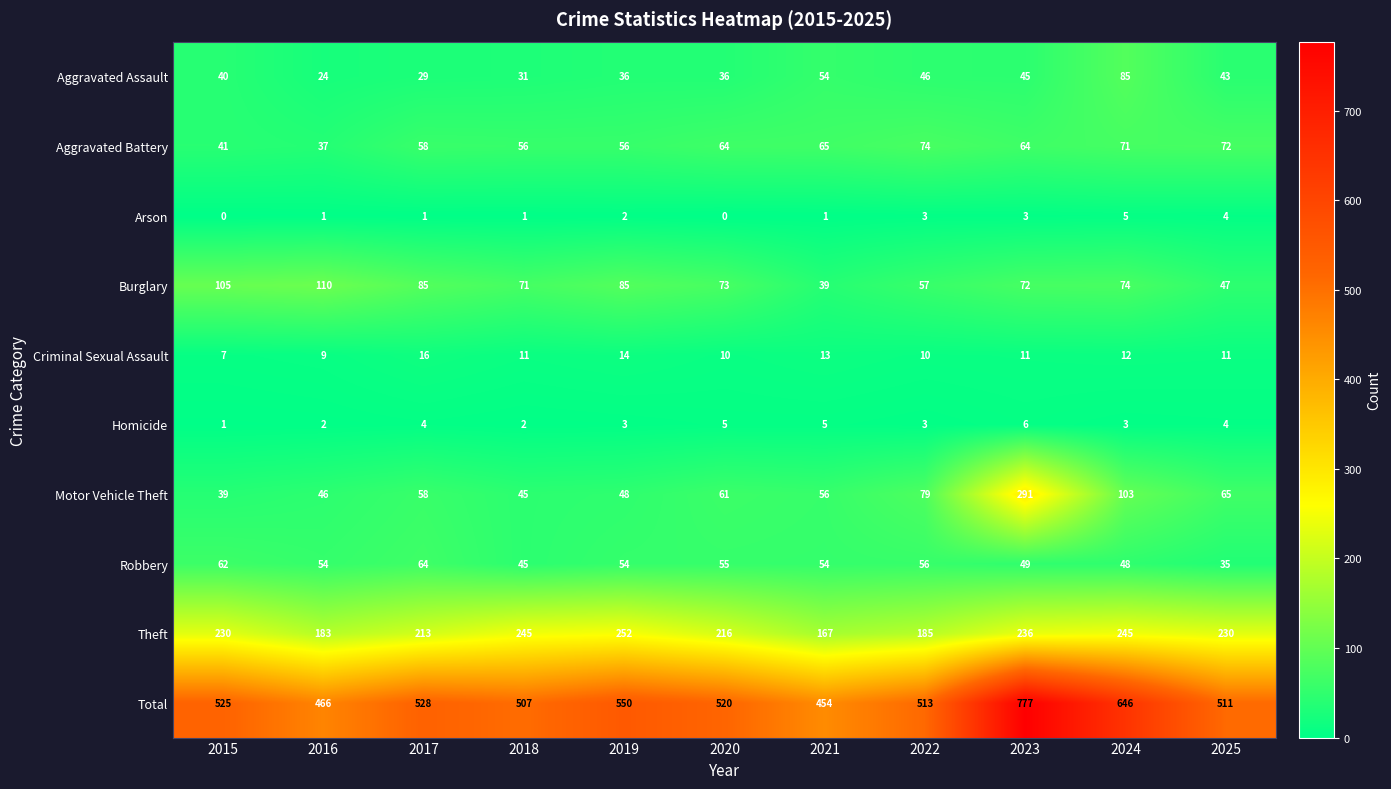

List the series in order of their peak value, lowest first.

Arson, Homicide, Criminal Sexual Assault, Robbery, Aggravated Battery, Aggravated Assault, Burglary, Theft, Motor Vehicle Theft, Total